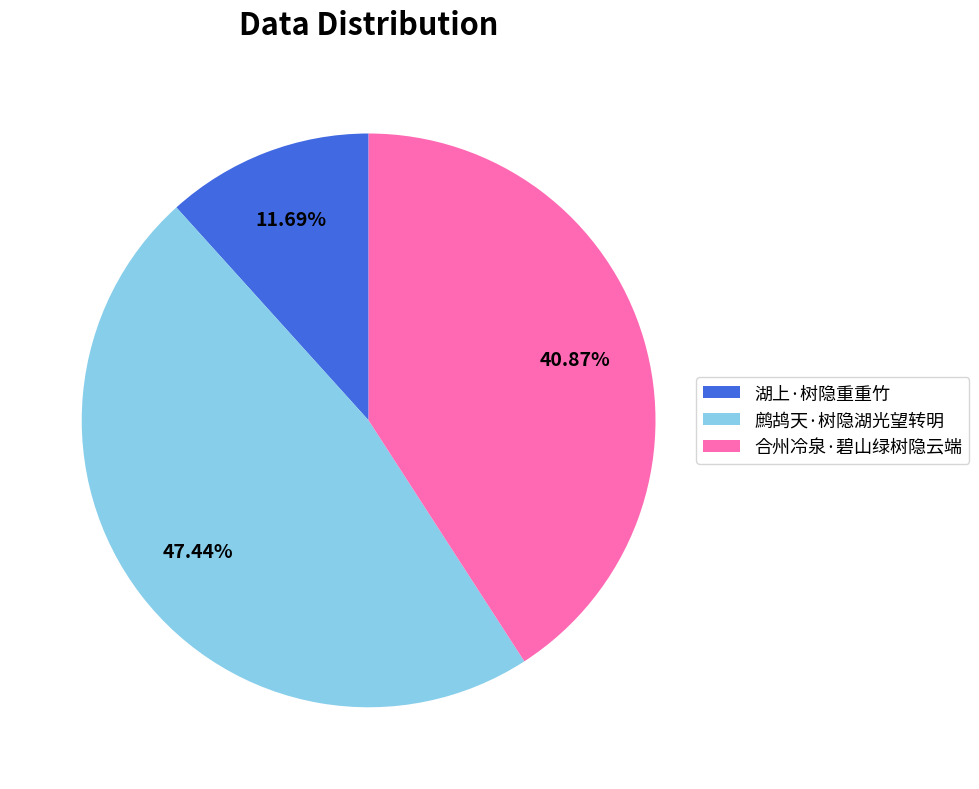

Rank the categories by value from lowest to highest.

湖上·树隐重重竹, 合州冷泉·碧山绿树隐云端, 鹧鸪天·树隐湖光望转明